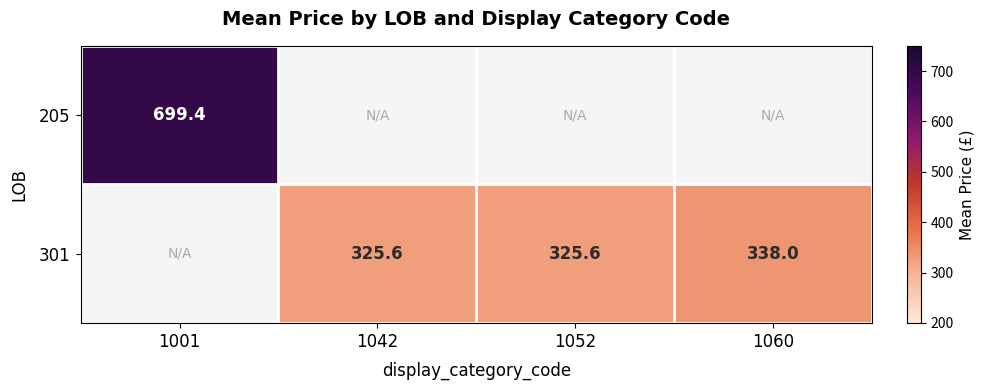

The value of 205 at 1001 is 699.4. True or false?

True